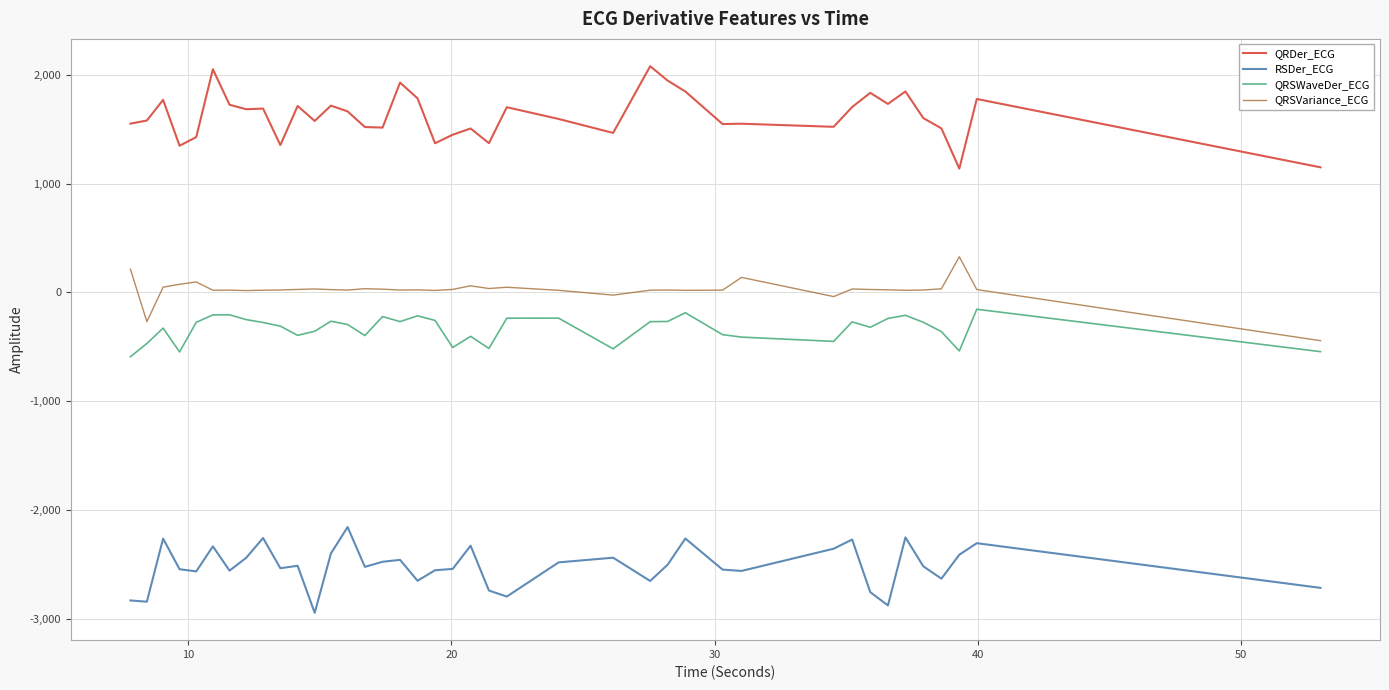

At how many categories does at least one series exceed 1279?

38